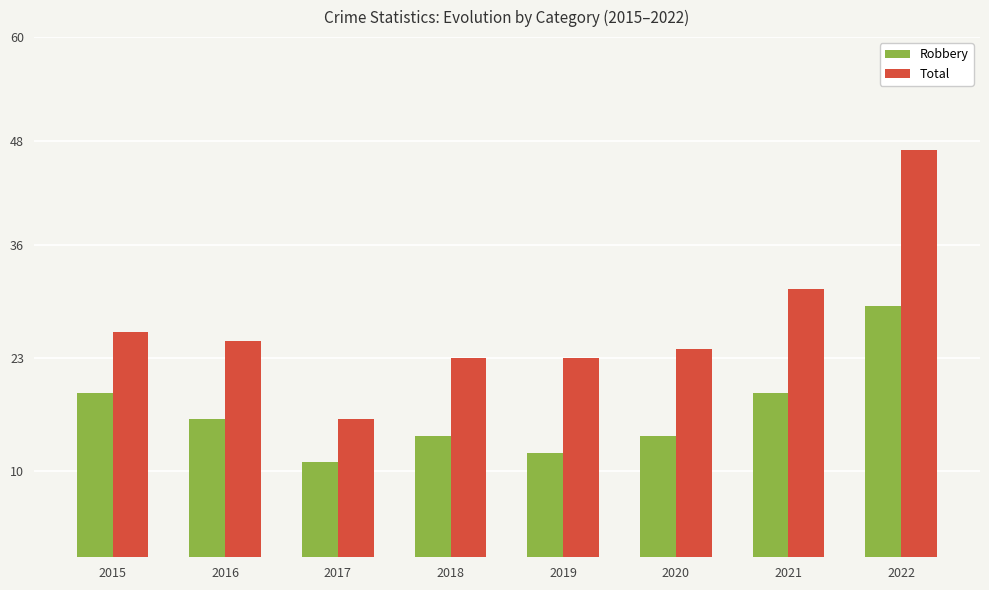

What is the greatest value displayed?

47